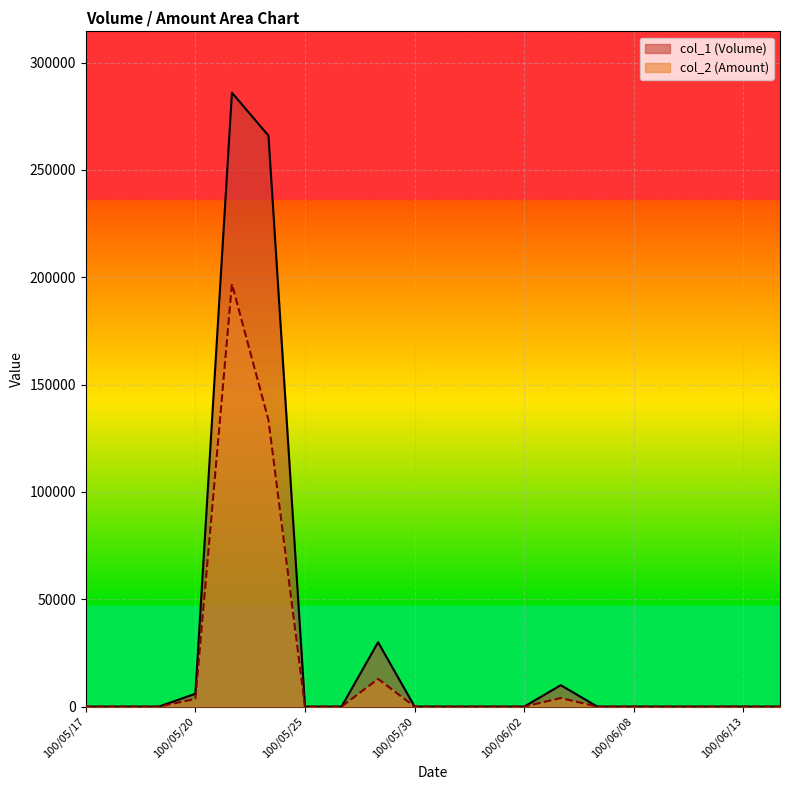

Reading left to right, what are all the values shown in this chart?

col_1 (Volume): 0	0	0	6000	286000	266000	0	0	30000	0	0	0	0	10000	0	0	0	0	0	0
col_2 (Amount): 0	0	0	3600	196890	133510	0	0	12900	0	0	0	0	4000	0	0	0	0	0	0